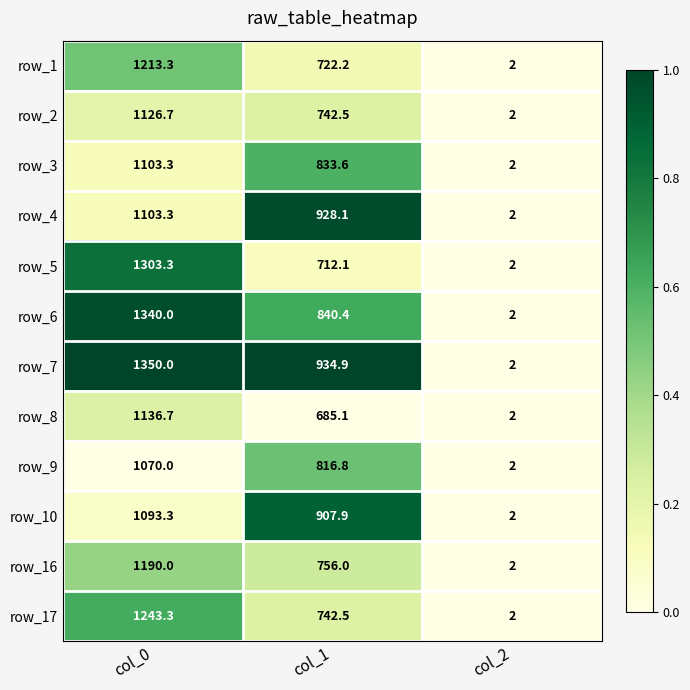

Where does the row_7 series first go above 934?

col_0